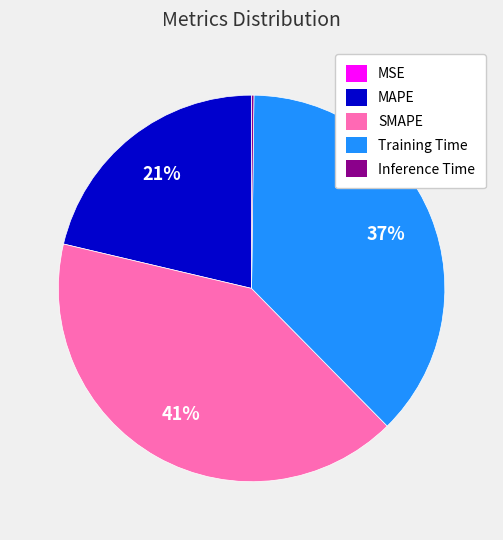

Approximately how many times larger is the value at MAPE compared to Training Time?

0.6